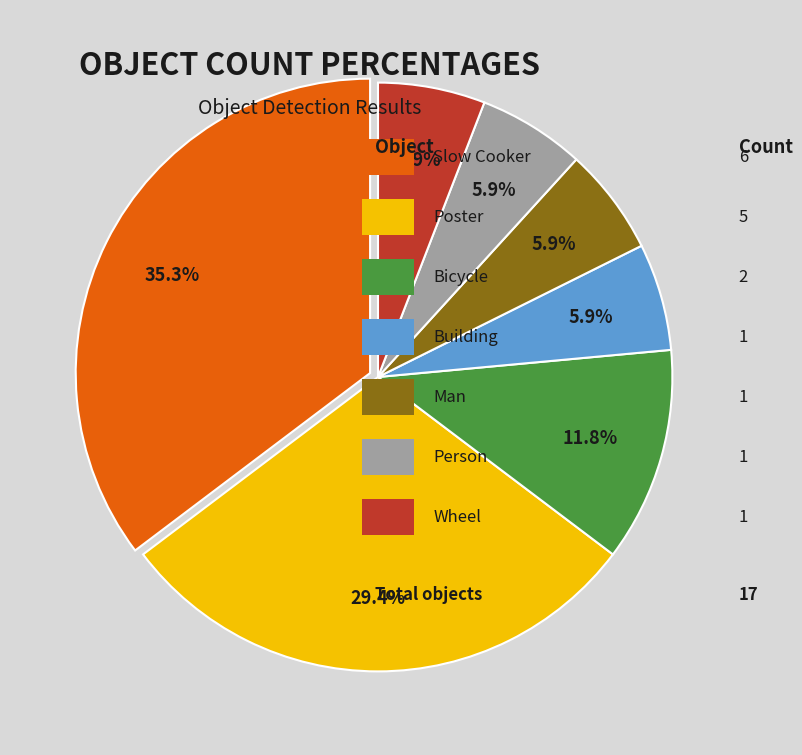

To the nearest percent, what is the average slice percentage?

14%